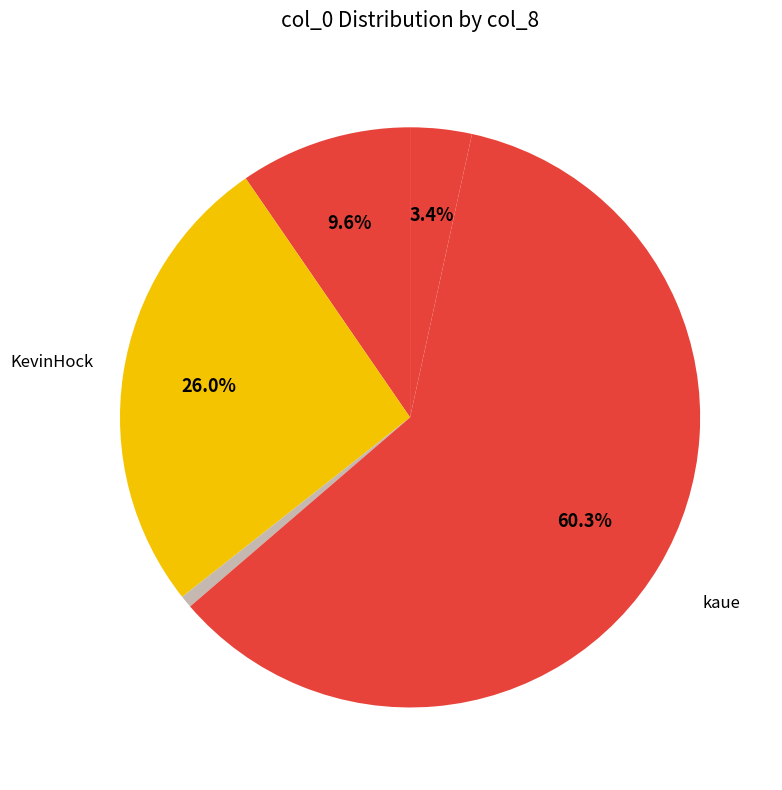

Which slice represents more than half of the pie?

kaue